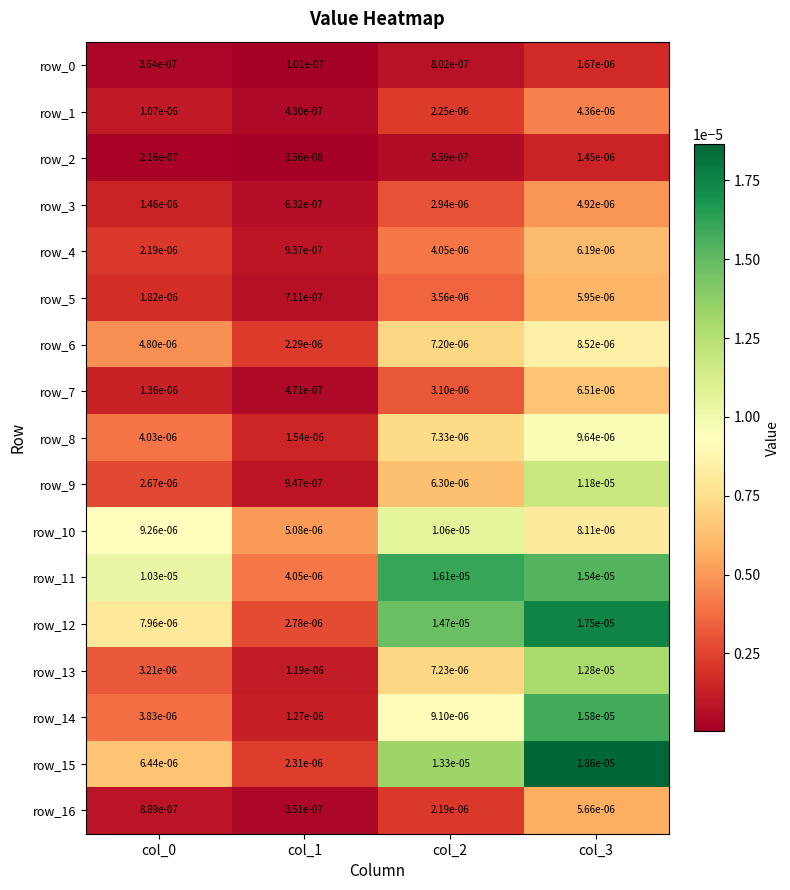

Is the value of row_6 at col_2 greater than the value of row_9 at col_0?

Yes